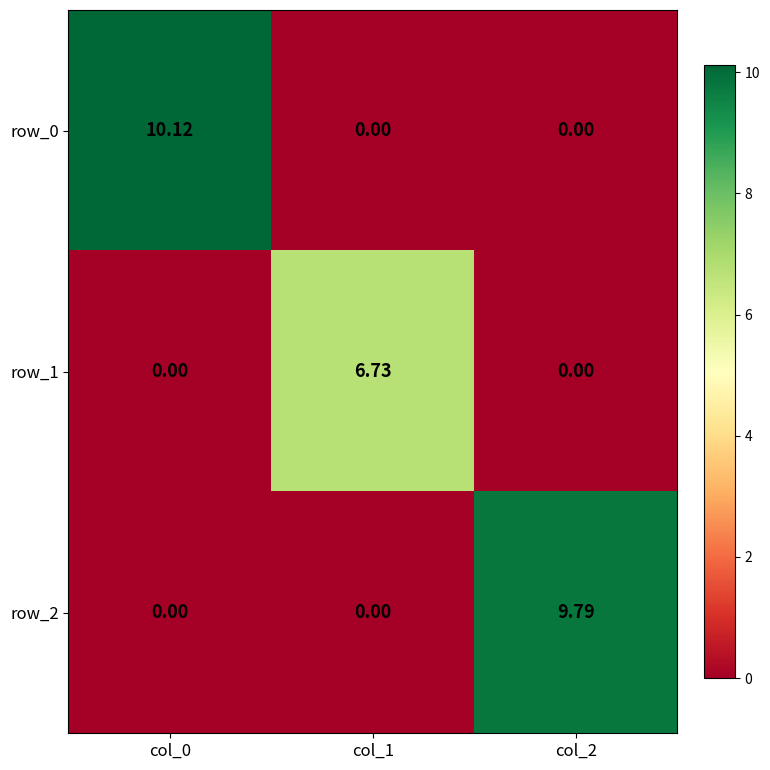

Which category has the highest value in the row_0 series?

col_0